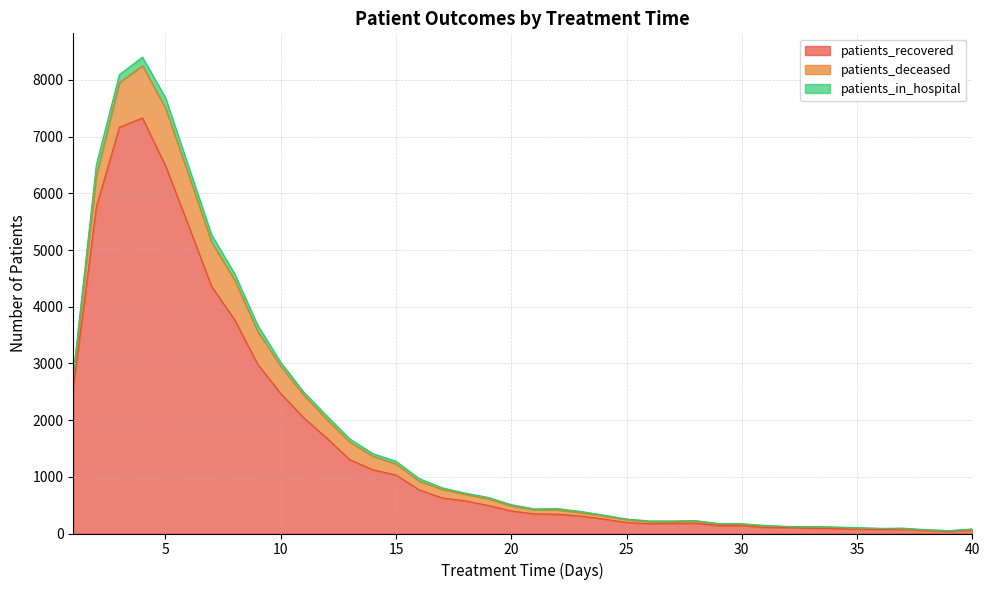

What is the average value of the patients_recovered series?

1535